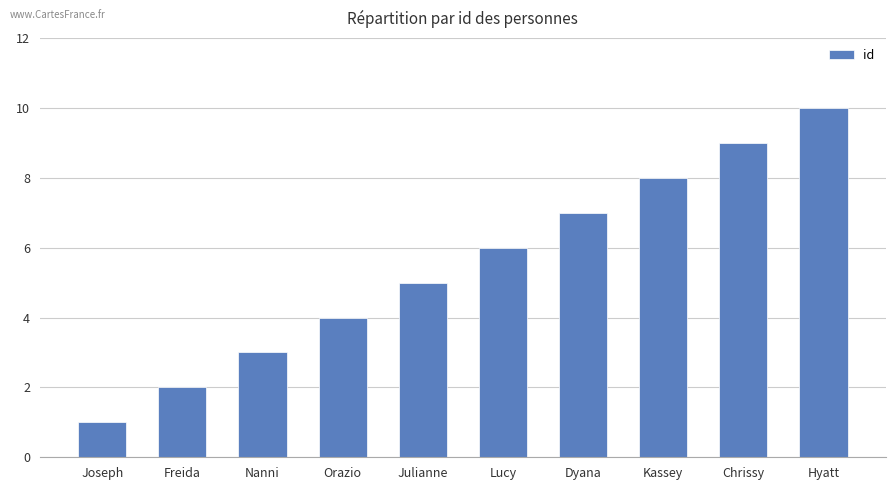

True or false: the data shows 10 at Hyatt.

True